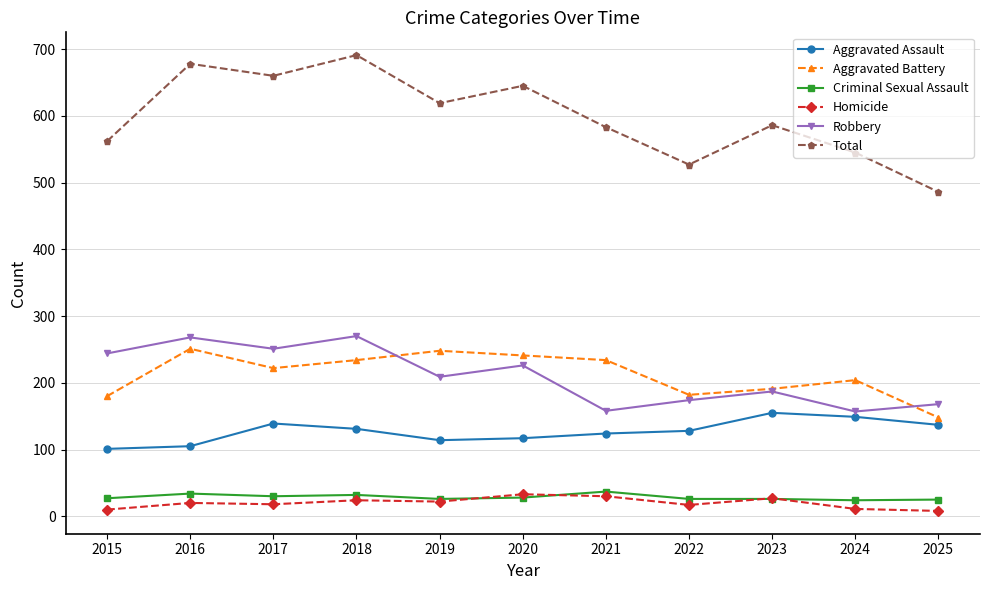

What is the difference between the maximum and second lowest values in the Homicide series?

23